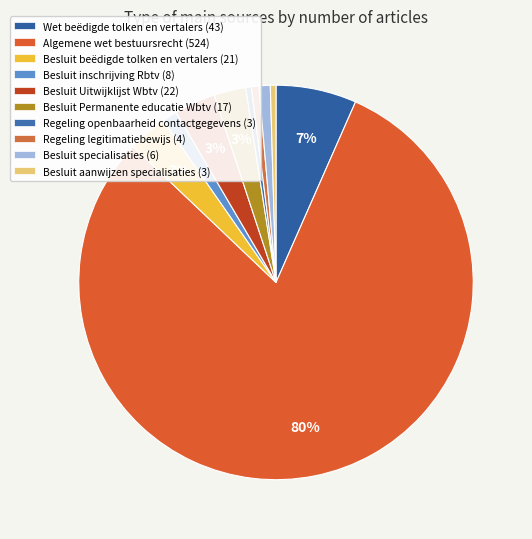

Rank the categories by value from highest to lowest.

Algemene wet bestuursrecht, Wet beëdigde tolken en vertalers, Besluit Uitwijklijst Wbtv, Besluit beëdigde tolken en vertalers, Besluit Permanente educatie Wbtv, Besluit inschrijving Rbtv, Besluit specialisaties, Regeling legitimatiebewijs, Regeling openbaarheid contactgegevens, Besluit aanwijzen specialisaties